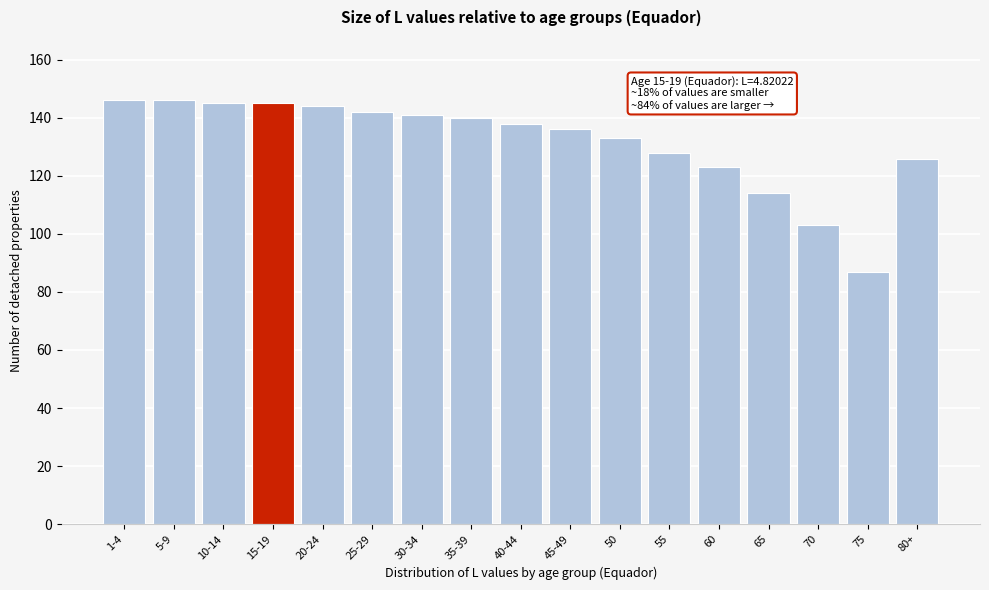

Reading right to left, extract all data points from this chart.

126	87	103	114	123	128	133	136	138	140	141	142	144	145	145	146	146